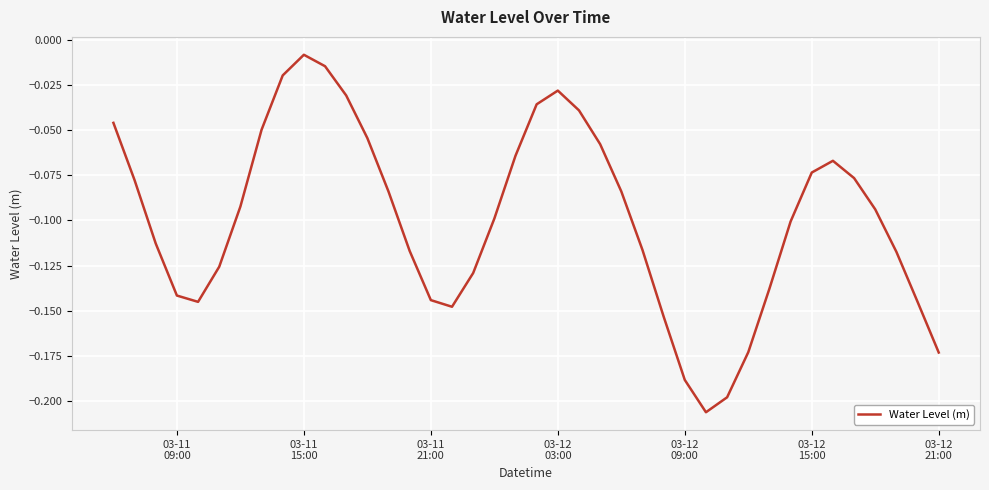

What is the difference between the second highest and minimum values?

0.2